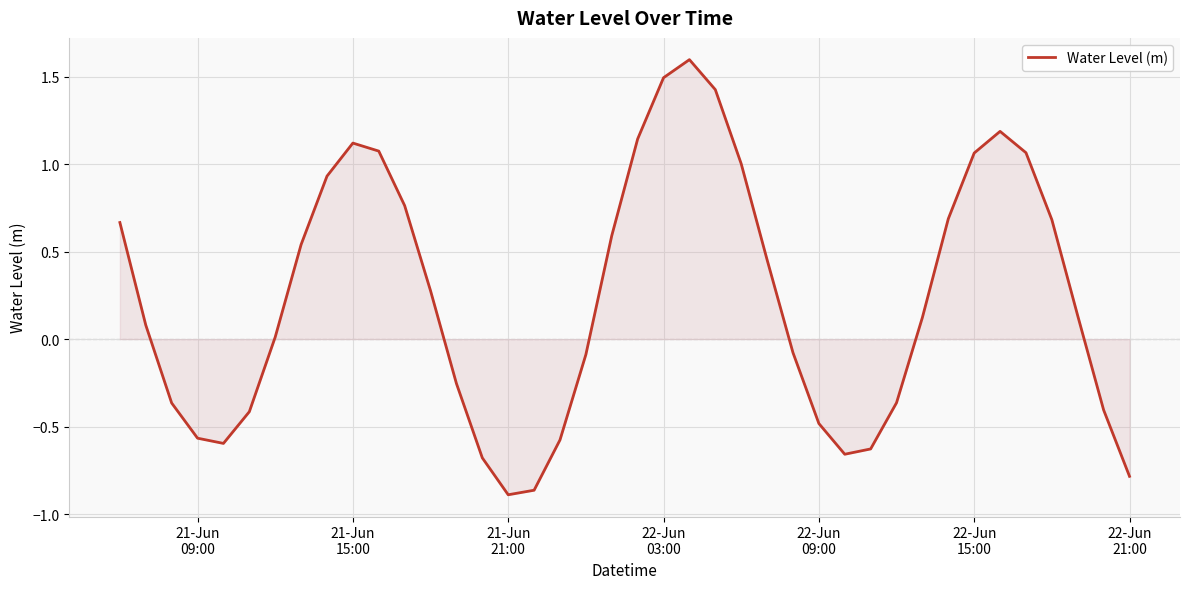

What is the maximum value shown in the chart?

1.6